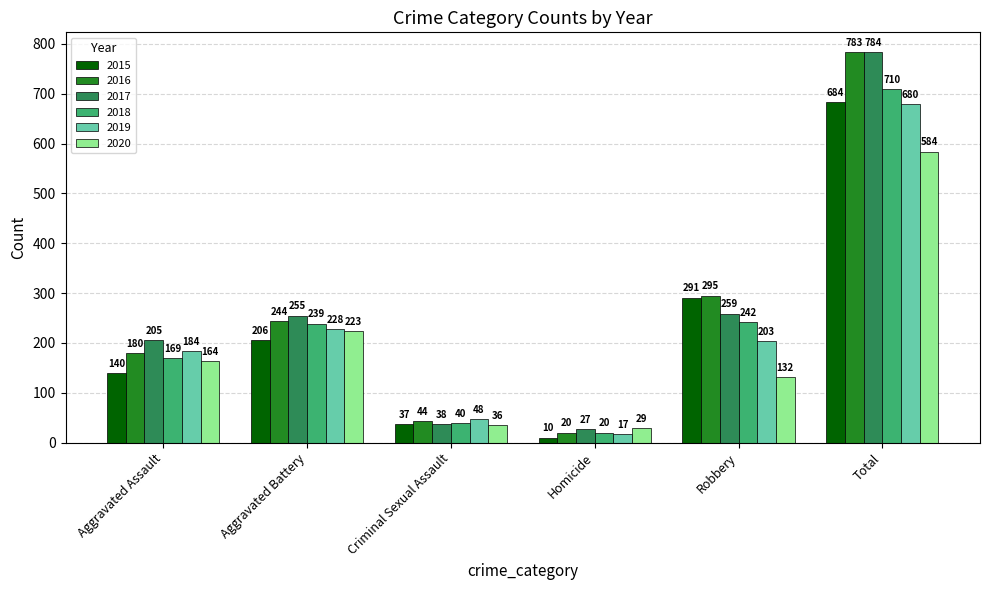

Which category has the highest value in the 2019 series?

Total